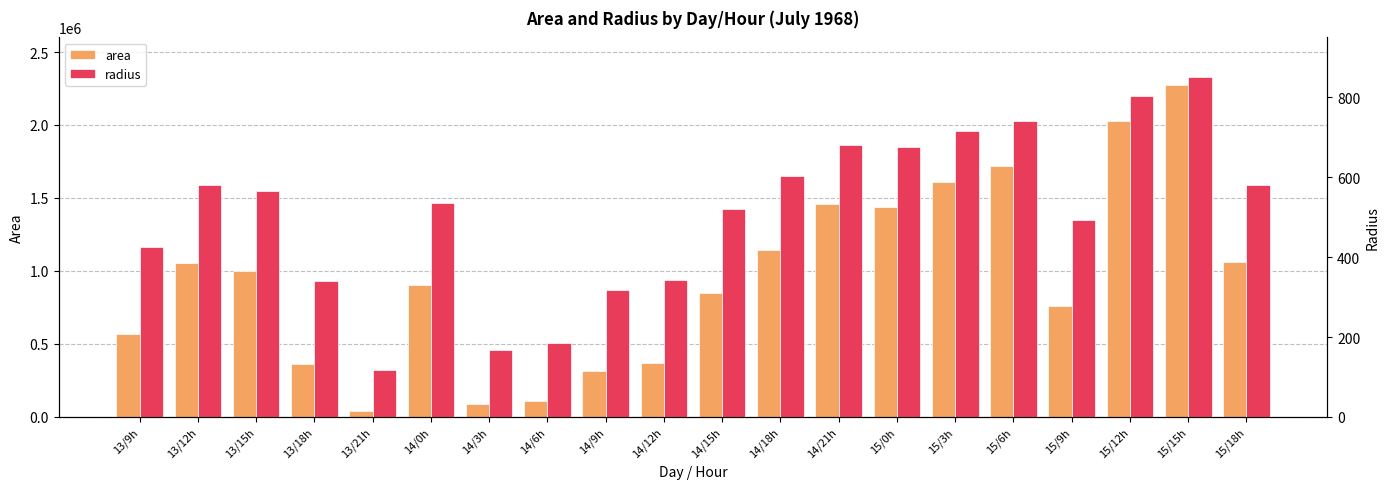

Where does the radius series first go above 564?

13/12h